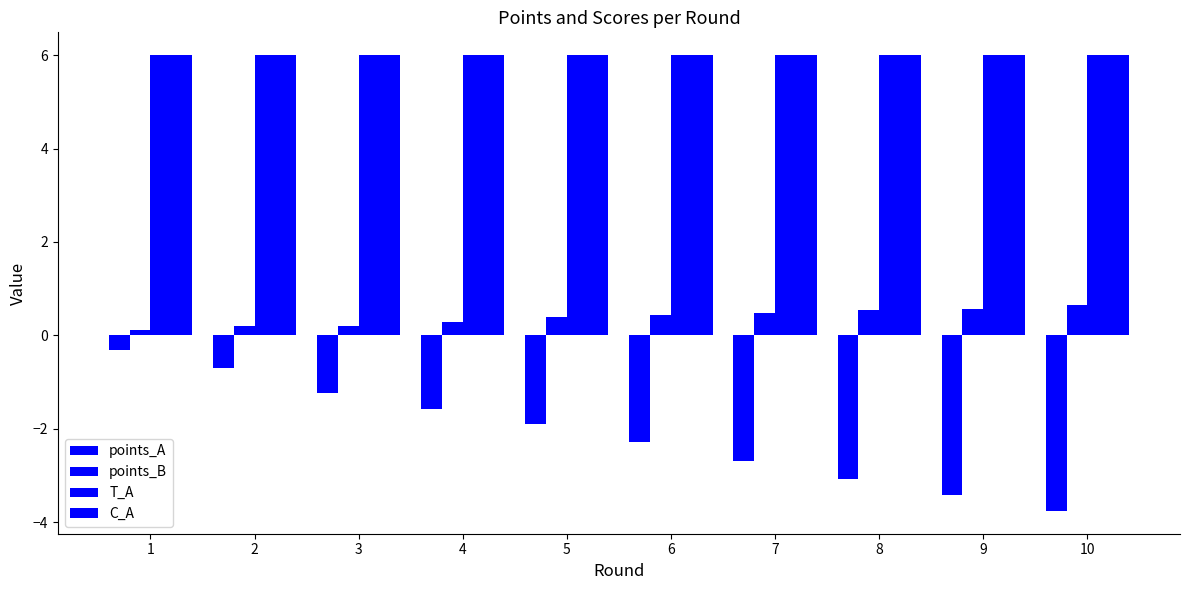

Where is points_A nearest to the value -2?

5